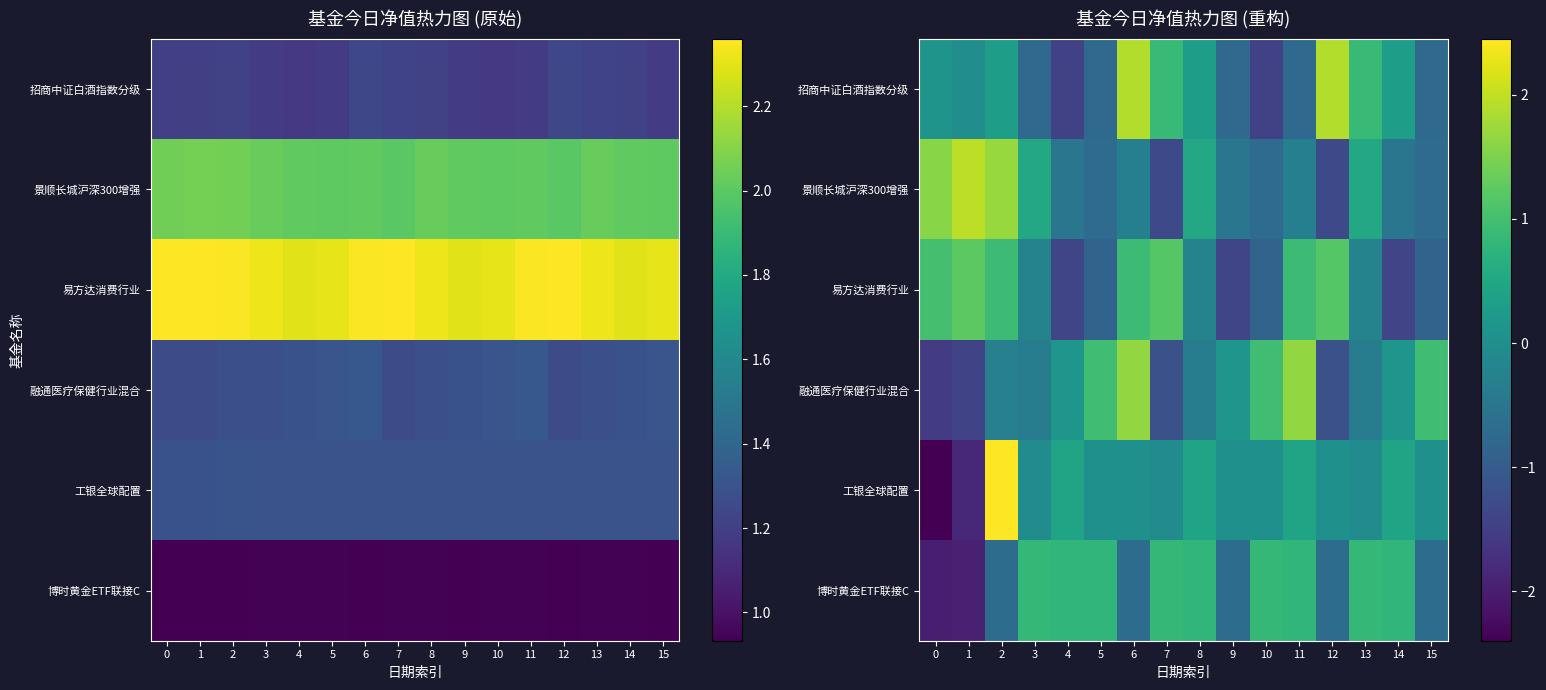

What is the difference between the second highest and second lowest values in the 工银全球配置 series?

2.3